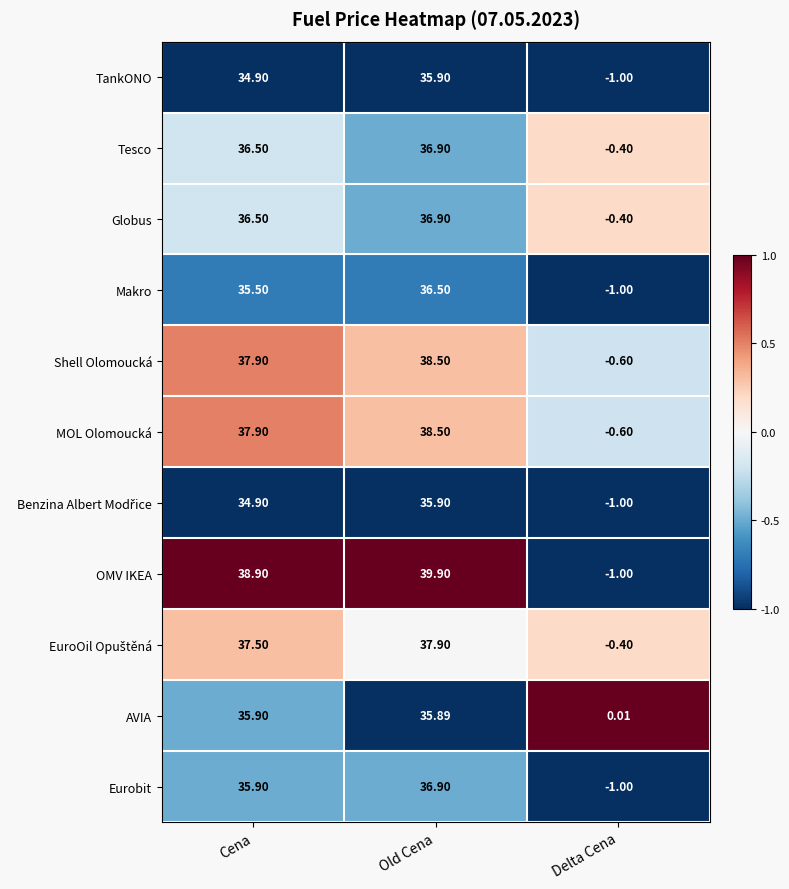

At which label is TankONO closest to 17?

Cena